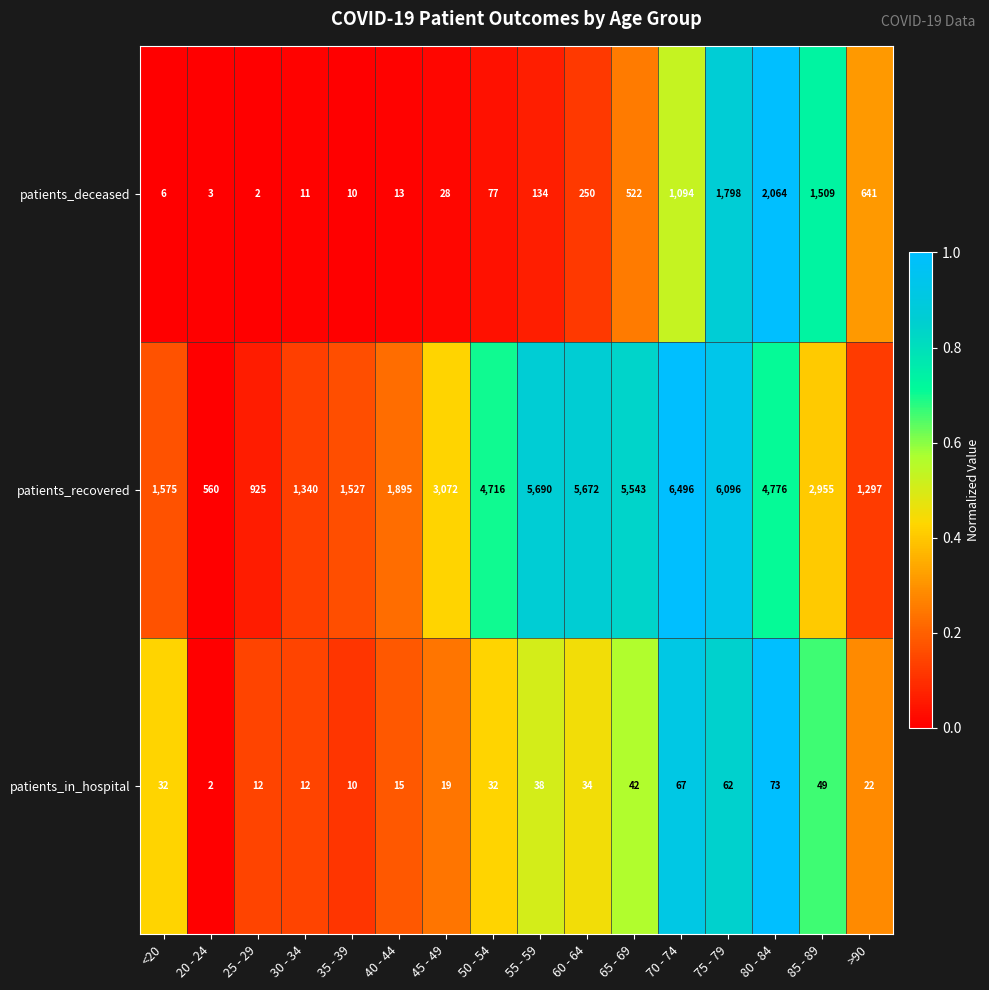

What is the approximate value of patients_recovered at <20?

1575